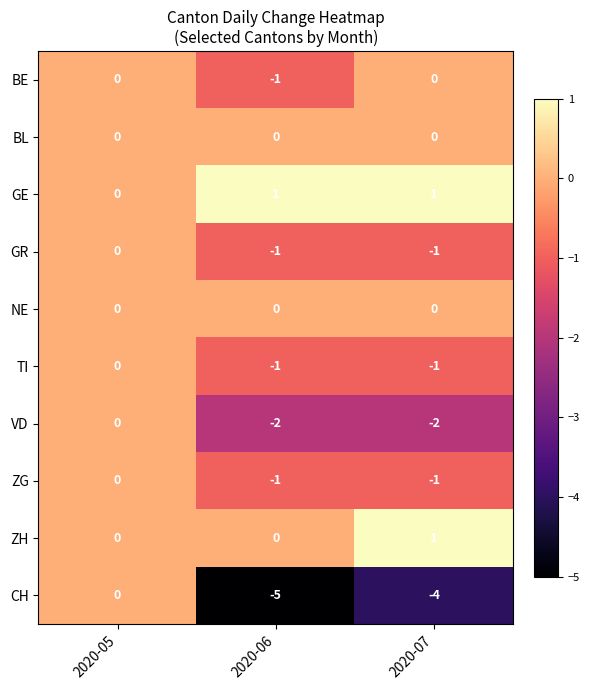

How many categories are shown in the chart?

3